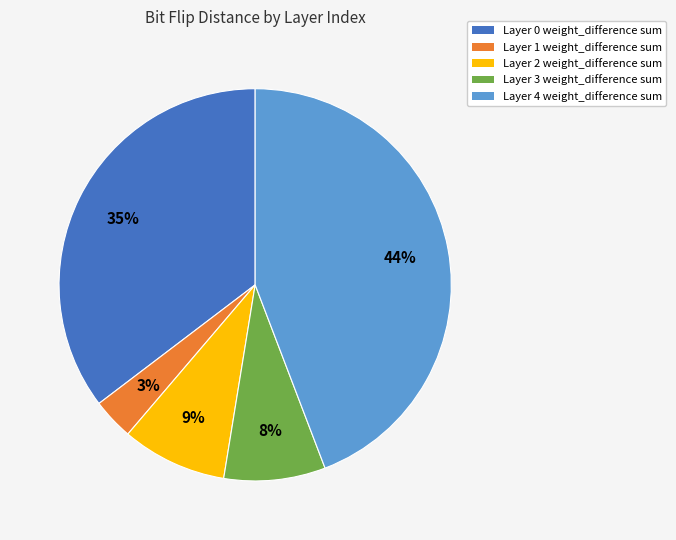

How many slices are in this pie chart?

5